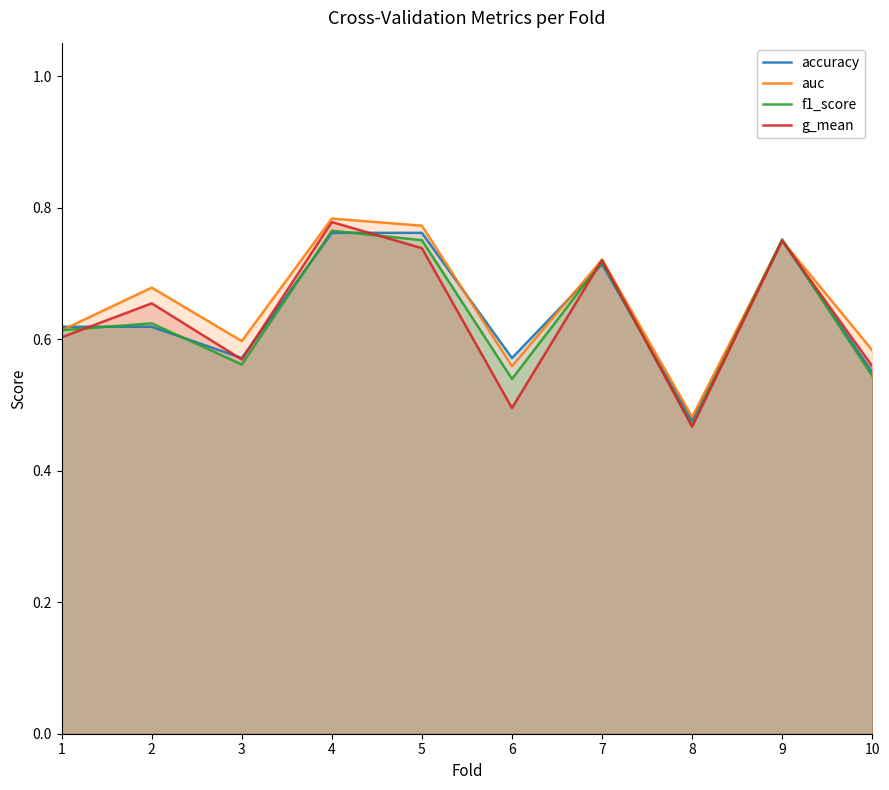

What is the sum of the g_mean values at 8 and 3?

1.0